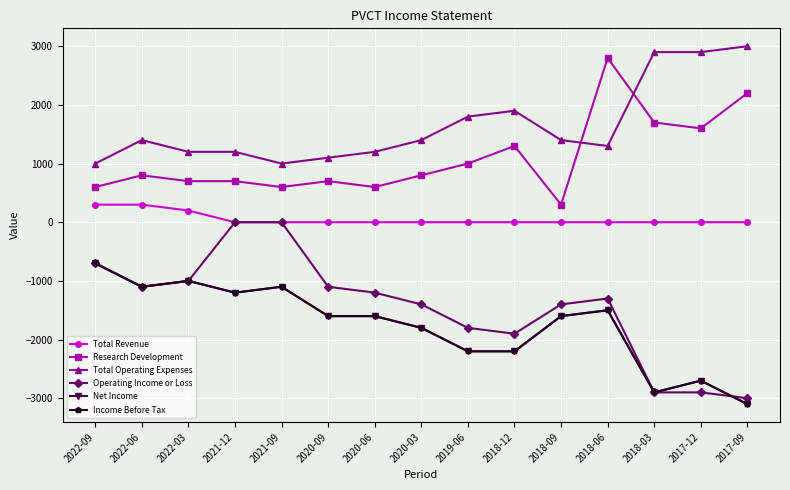

Where is the first local maximum for Net Income?

2022-03